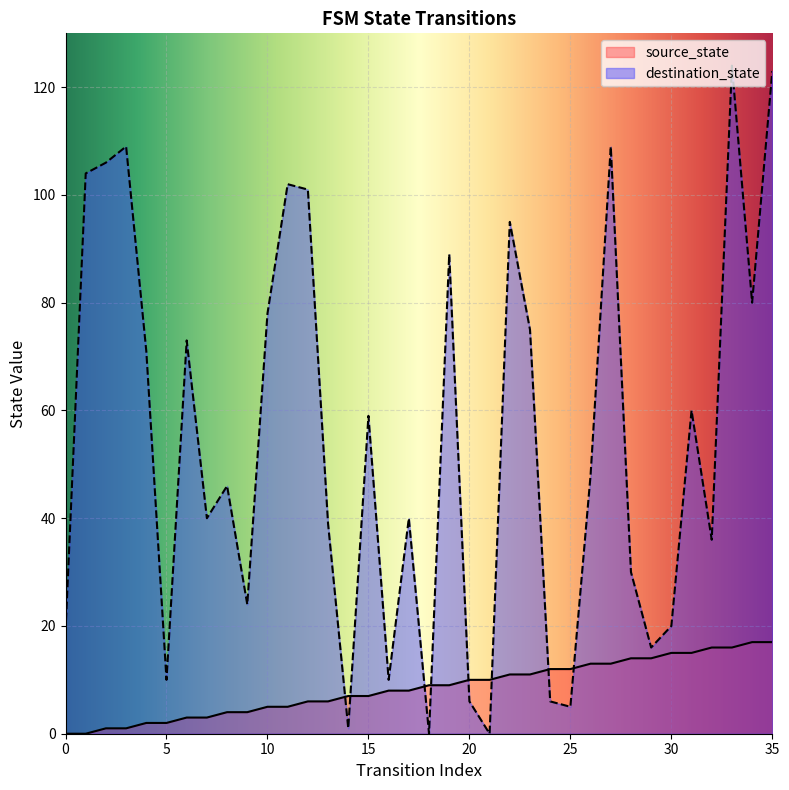

What is the average value of the source_state series?

8